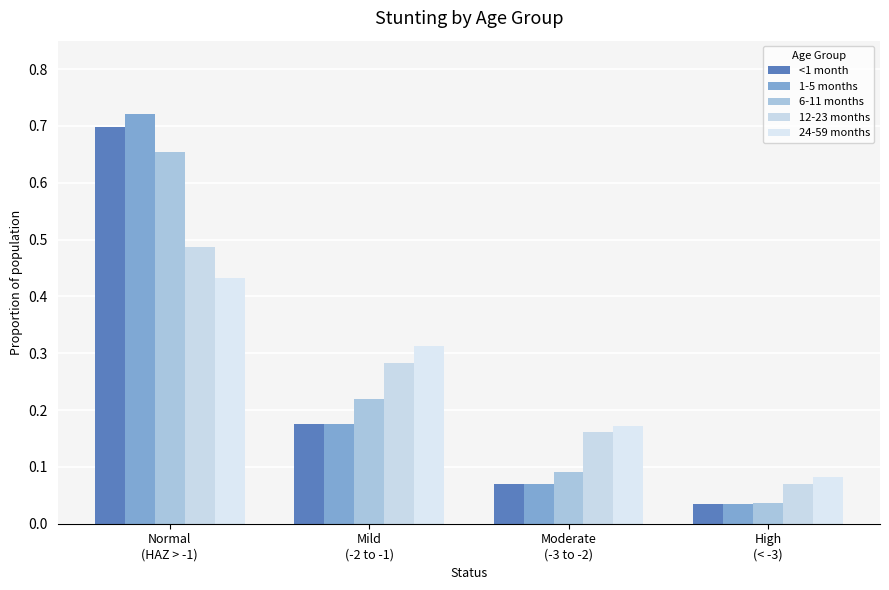

Reading left to right, transcribe all the data shown in this chart.

<1 month: Normal
(HAZ > -1)=0.7	Mild
(-2 to -1)=0.2	Moderate
(-3 to -2)=0.1	High
(< -3)=0.0
1-5 months: Normal
(HAZ > -1)=0.7	Mild
(-2 to -1)=0.2	Moderate
(-3 to -2)=0.1	High
(< -3)=0.0
6-11 months: Normal
(HAZ > -1)=0.7	Mild
(-2 to -1)=0.2	Moderate
(-3 to -2)=0.1	High
(< -3)=0.0
12-23 months: Normal
(HAZ > -1)=0.5	Mild
(-2 to -1)=0.3	Moderate
(-3 to -2)=0.2	High
(< -3)=0.1
24-59 months: Normal
(HAZ > -1)=0.4	Mild
(-2 to -1)=0.3	Moderate
(-3 to -2)=0.2	High
(< -3)=0.1